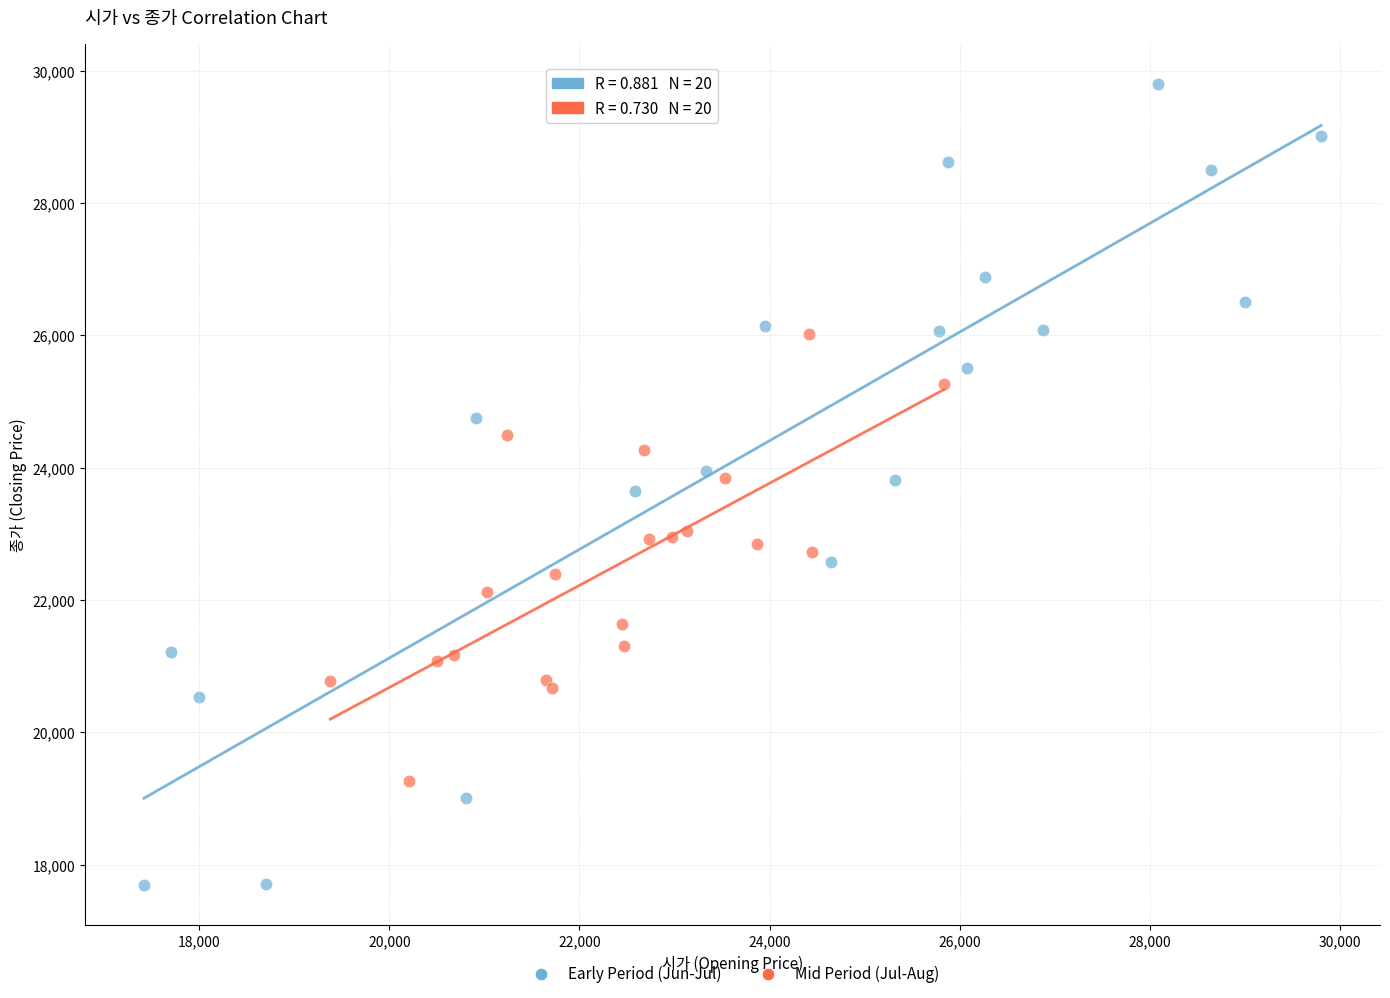

Which series has the largest Y range (max minus min)?

Early Period (Jun-Jul)